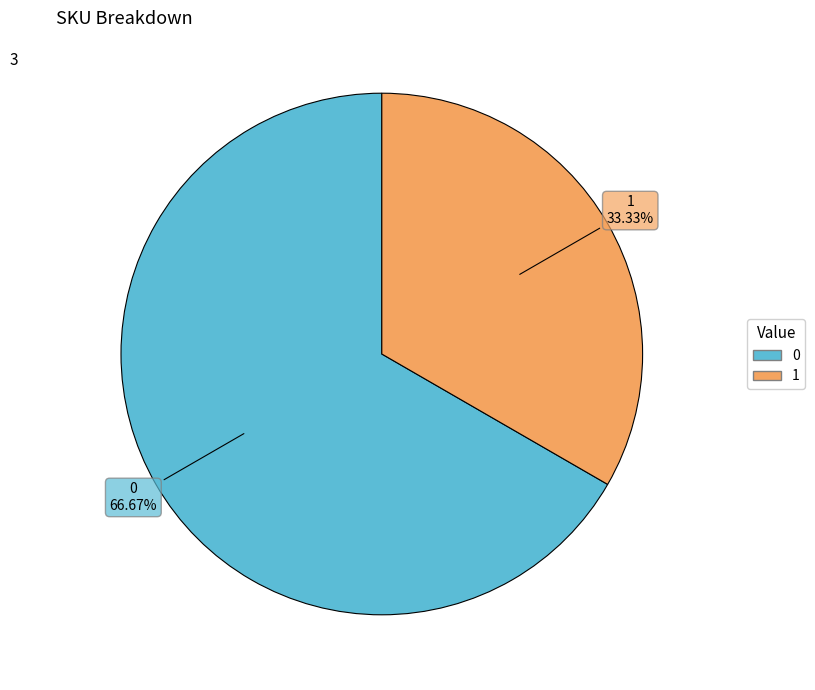

Is there a majority slice in this chart?

Yes